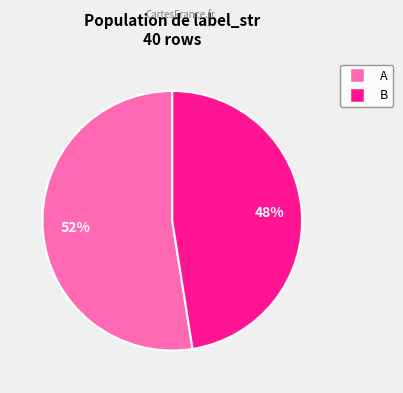

Rank the categories by value from lowest to highest.

B, A